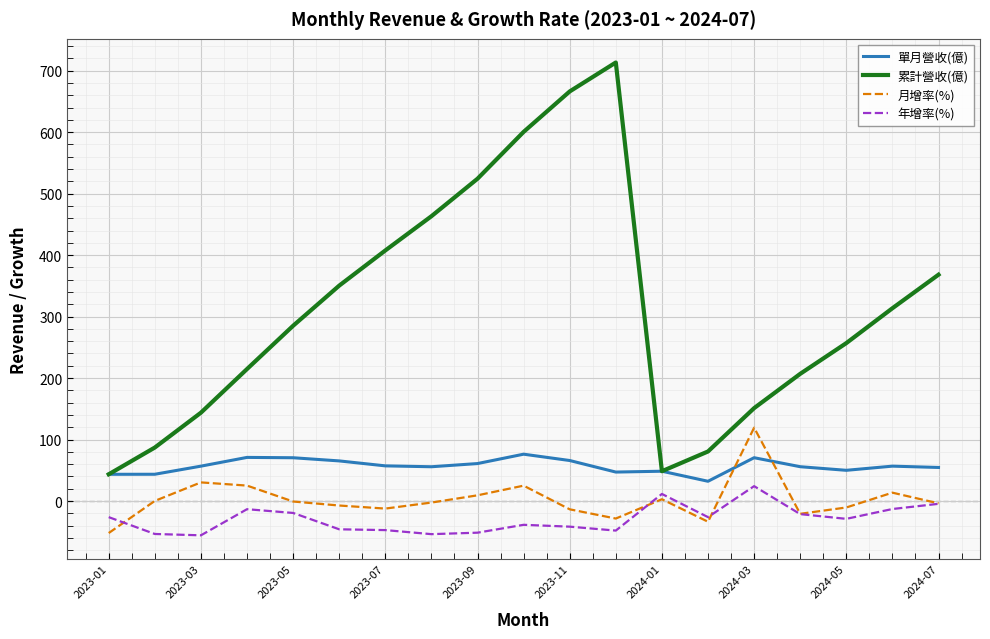

What is the maximum value for 年增率(%)?

24.2